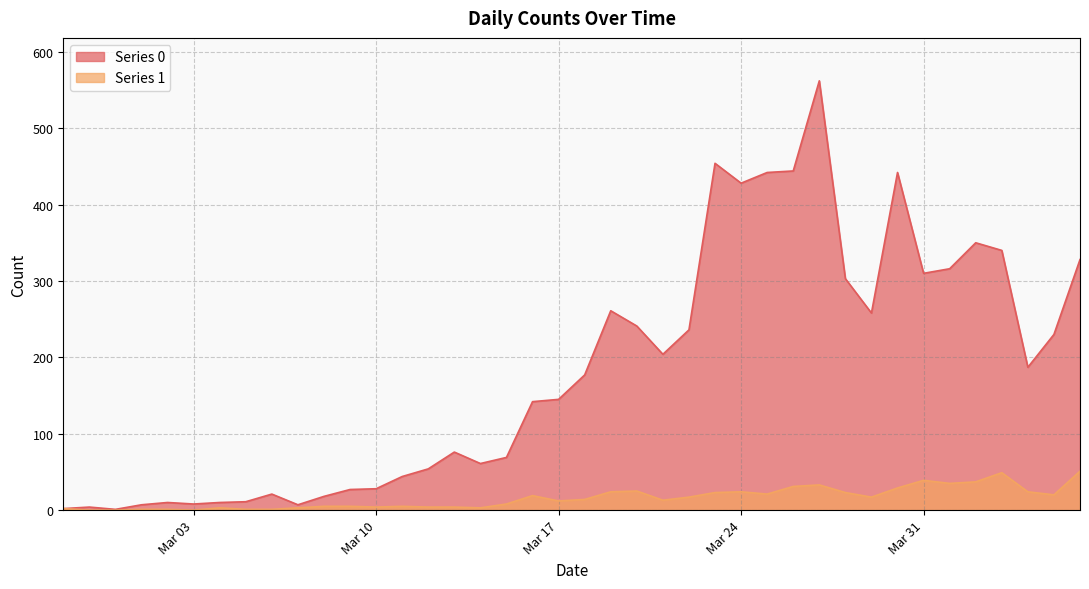

What is the label of the 7th point from the left?

2020-03-04